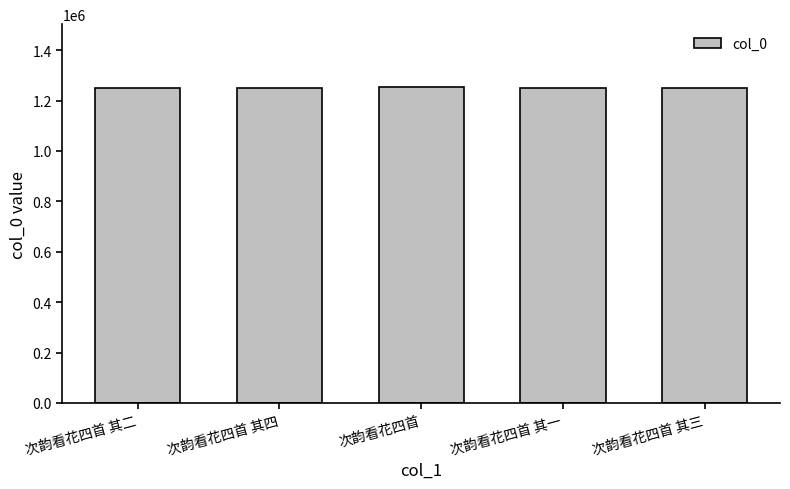

What is the label of the 1st bar from the right?

次韵看花四首 其三